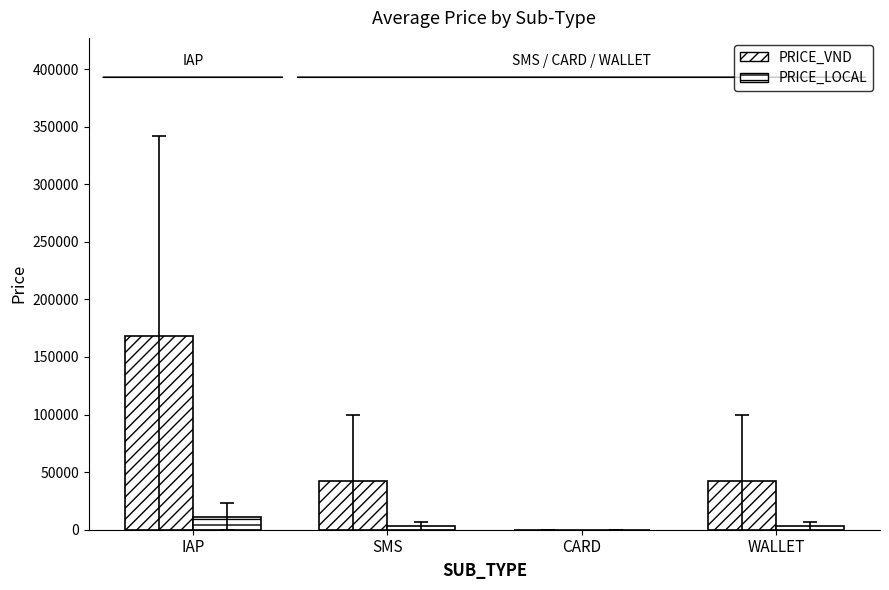

The PRICE_LOCAL series shows 905.9 at SMS. True or false?

False